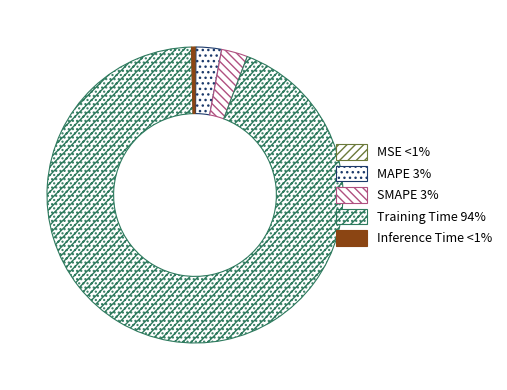

Which slice is the smallest?

MSE